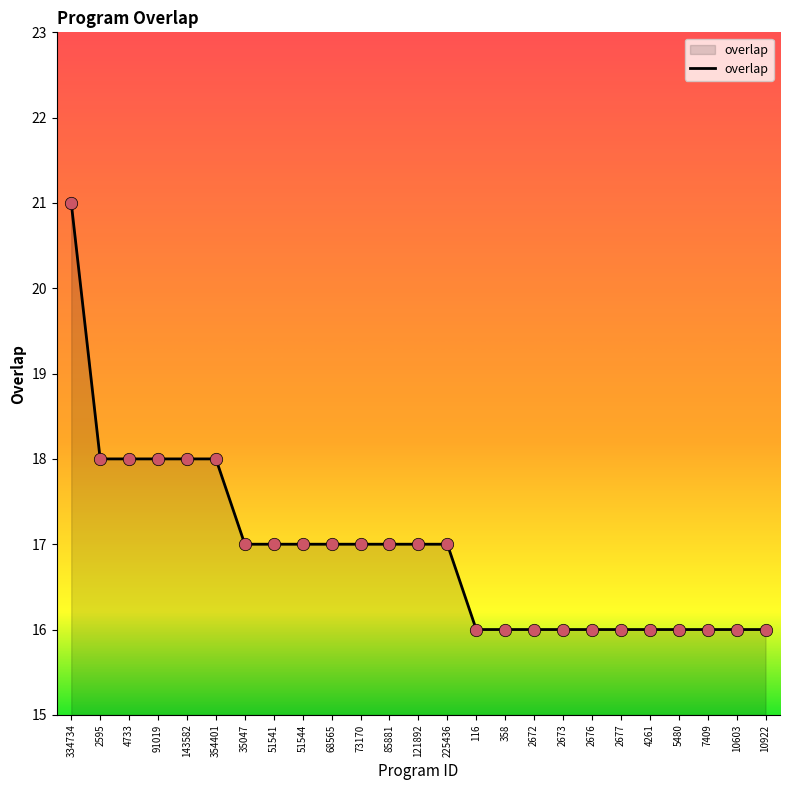

Which has a higher value, 2677 or 4733?

4733